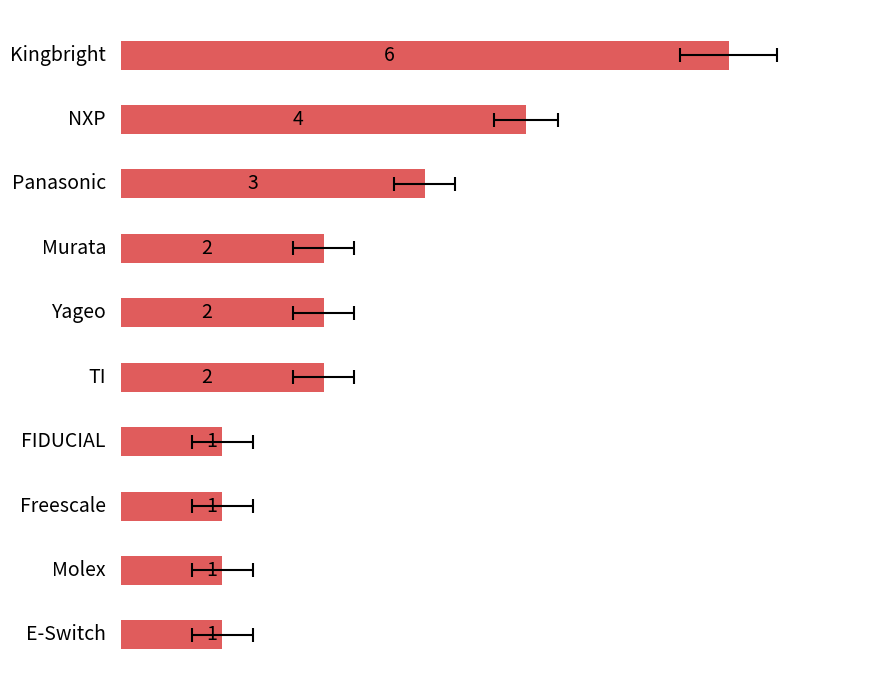

Count the number of values greater than 2.

3